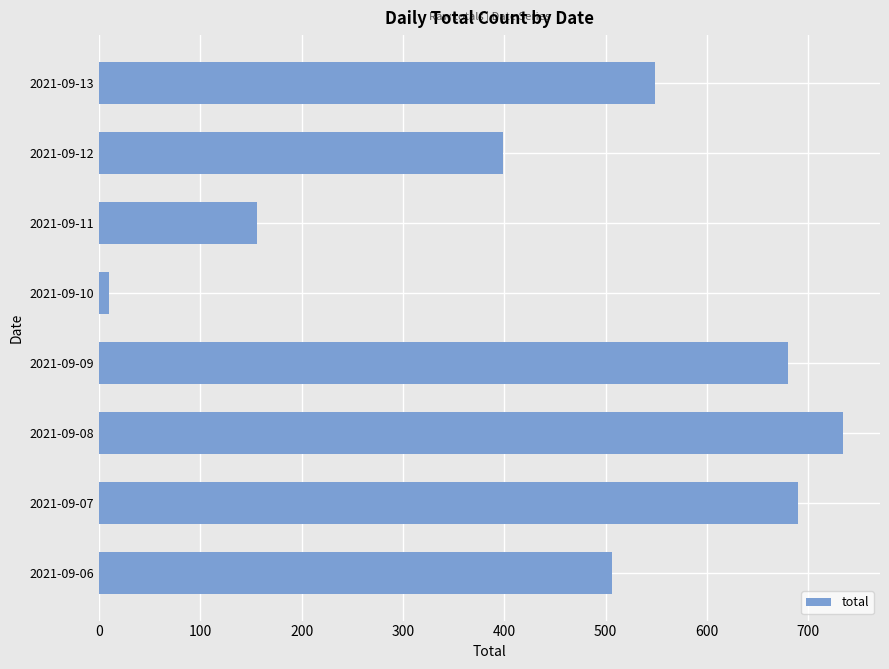

Is it true that the value at 2021-09-09 is 1189?

False